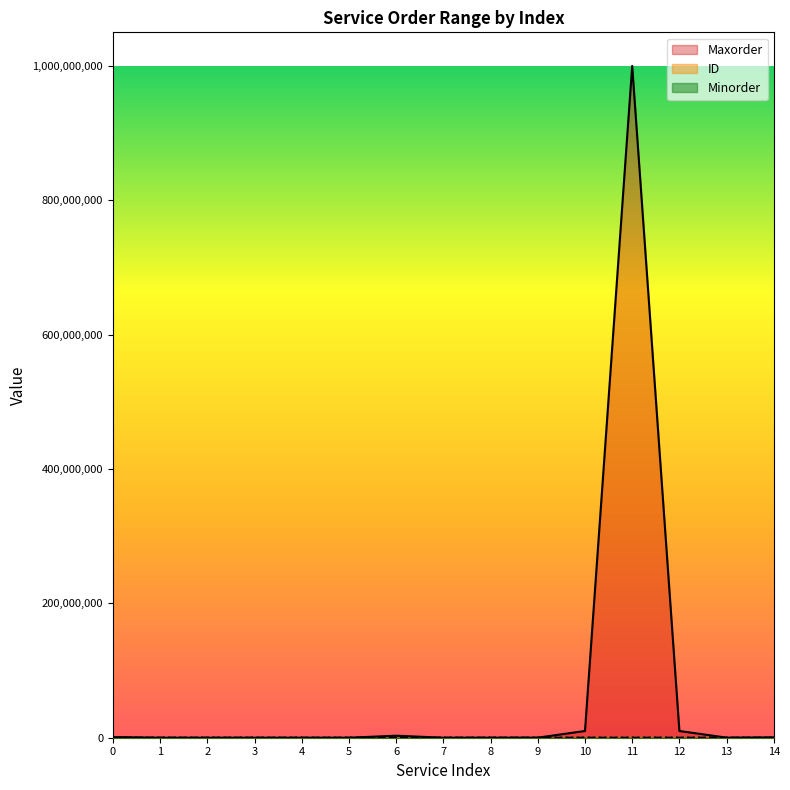

At how many categories does at least one series exceed 947831816?

1